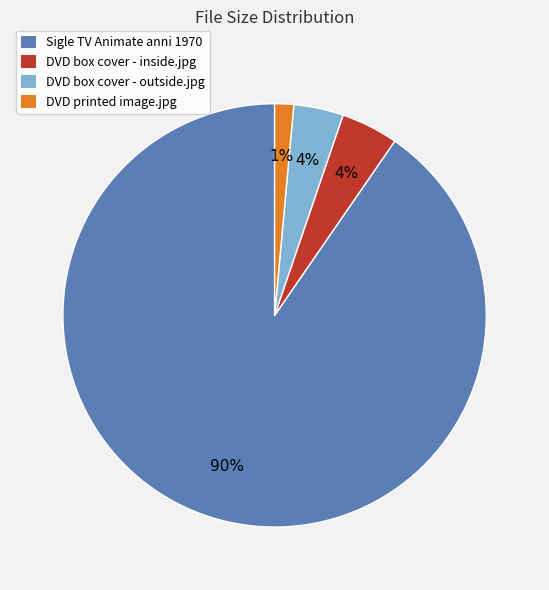

Does any single category account for the majority?

Yes